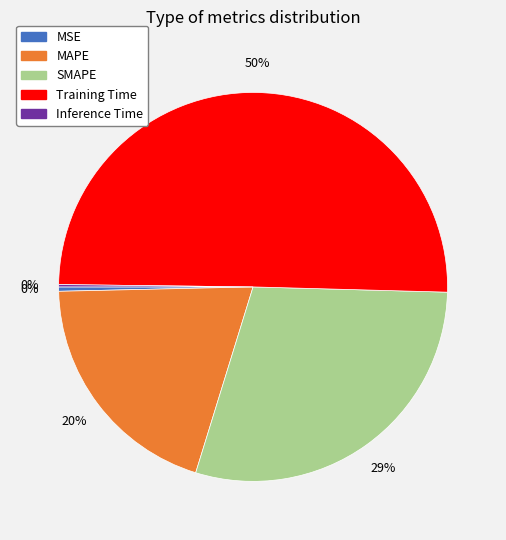

Does MSE represent more than half of the total?

No